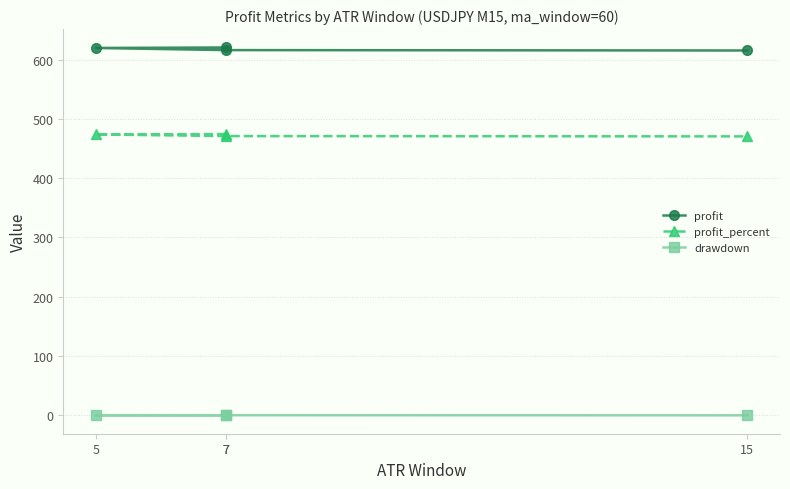

What is the spread (max minus min) of values at 7?

620.3